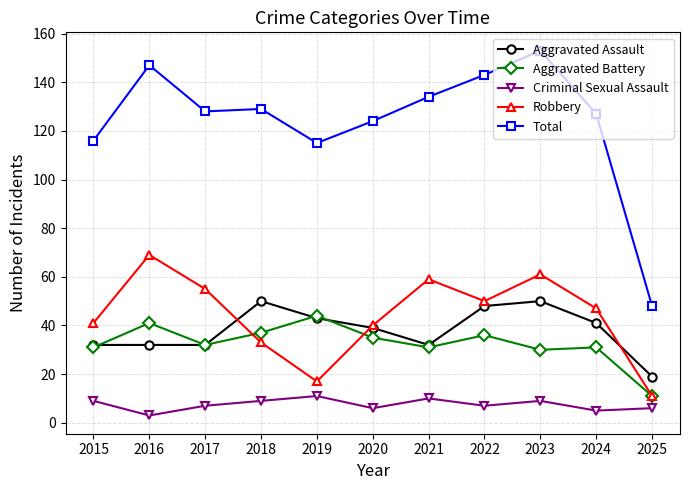

Where is the first local maximum for Aggravated Battery?

2016